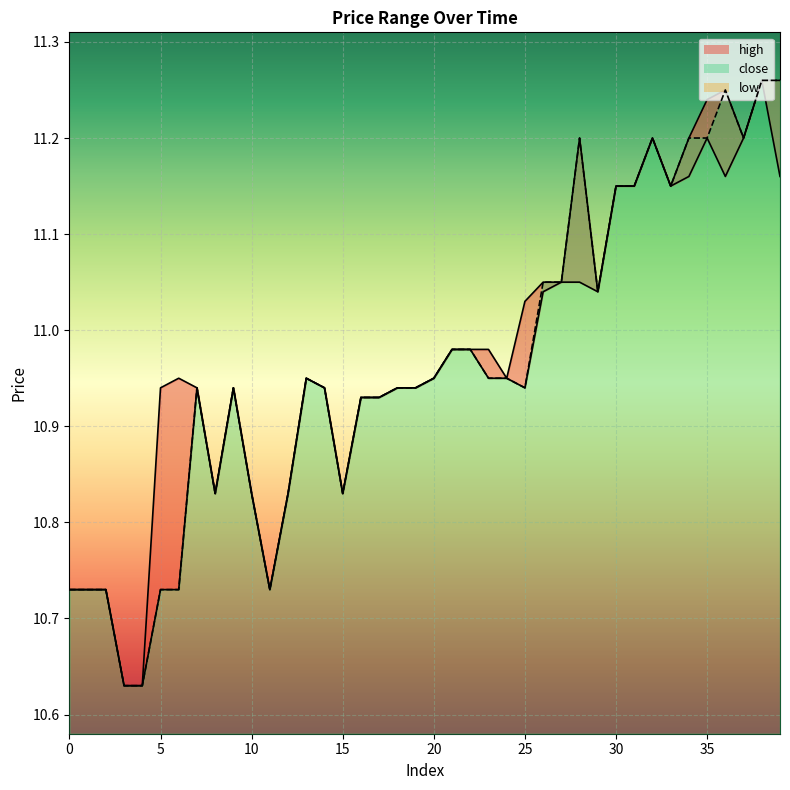

List the series in order of their peak value, highest first.

high_line, low_line, close_line